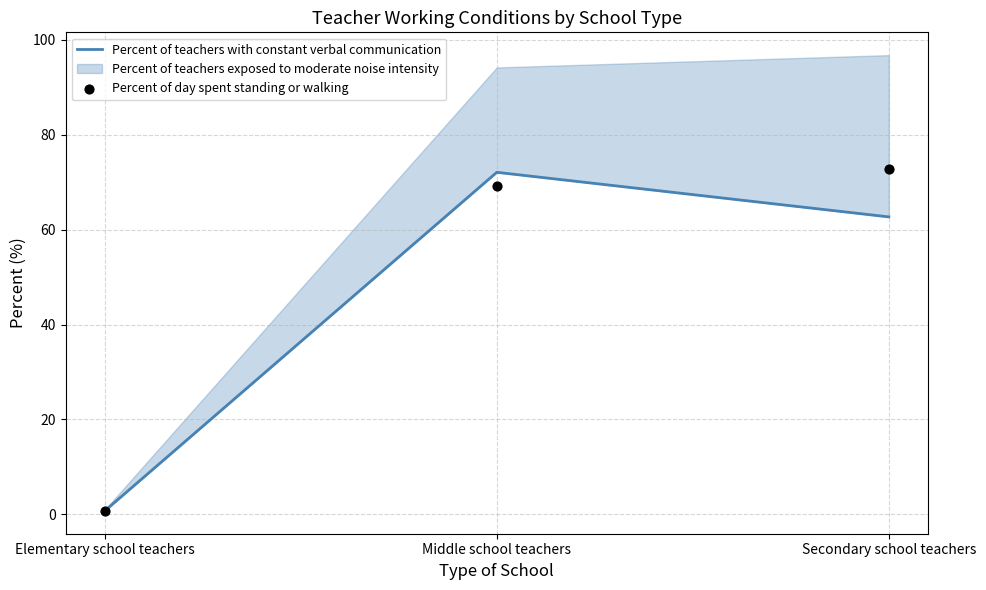

At which category is the sum across all series the highest?

Middle school teachers